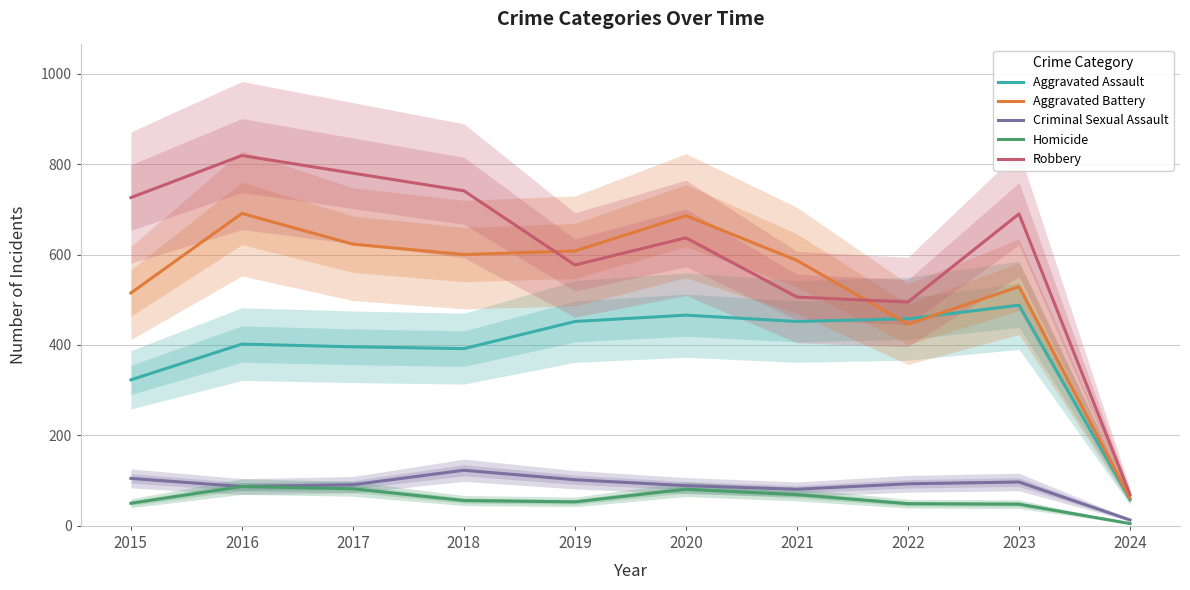

How many series are shown in this chart?

5